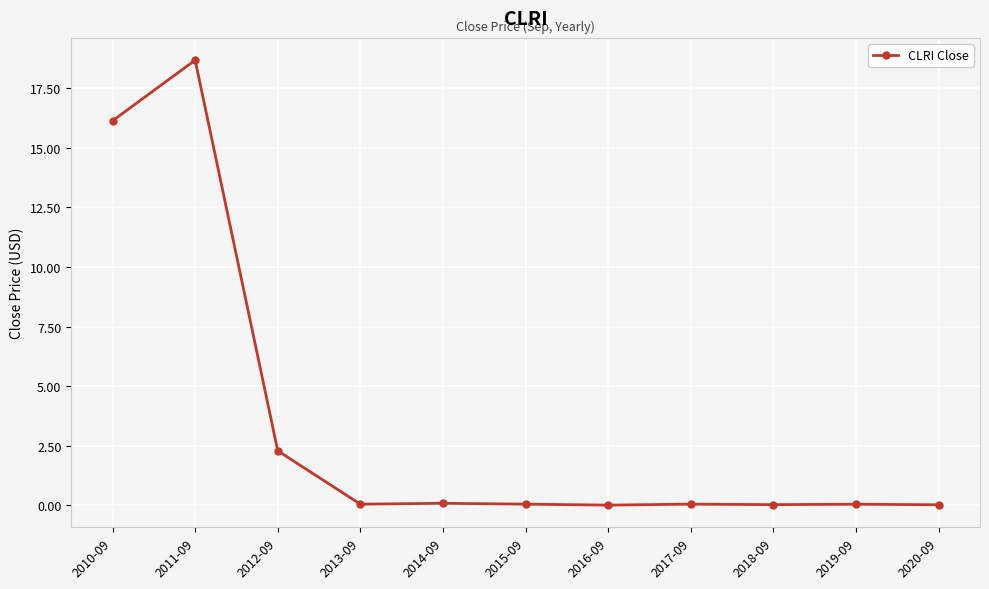

What is the value of the 6th point from the left?

0.1